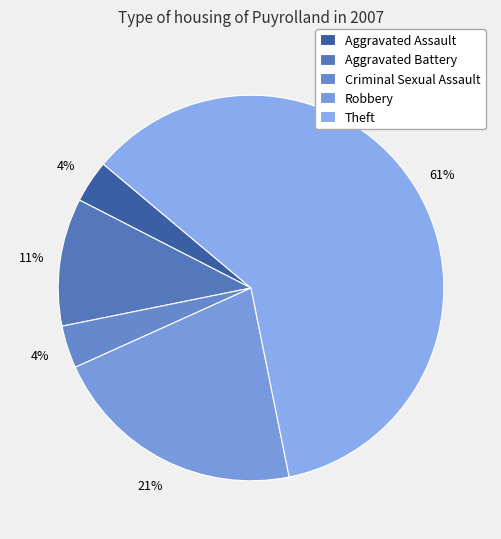

Is there any slice that represents more than half of the pie?

Yes